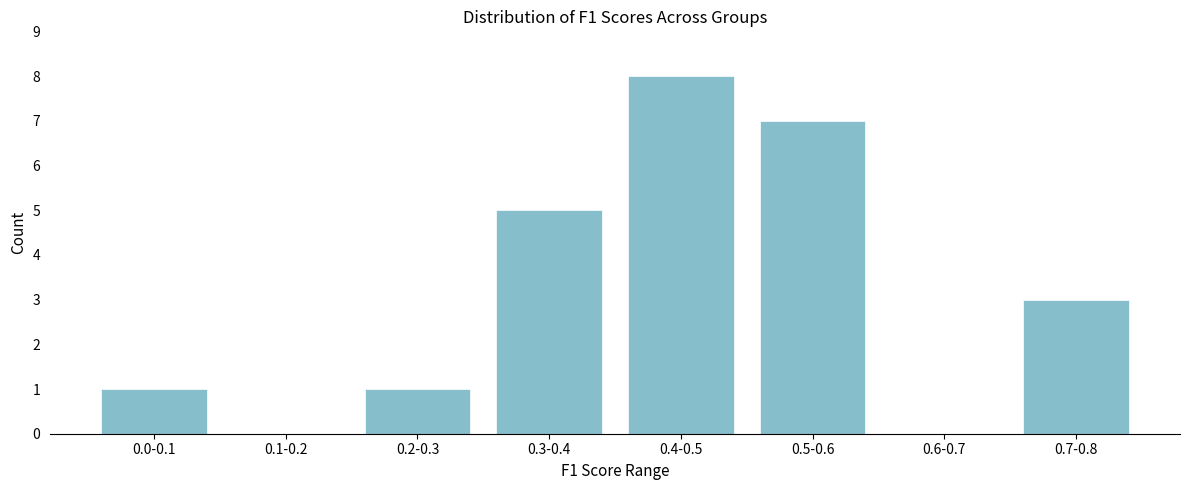

Reading left to right, extract all data points from this chart.

0.0-0.1=1	0.1-0.2=0	0.2-0.3=1	0.3-0.4=5	0.4-0.5=8	0.5-0.6=7	0.6-0.7=0	0.7-0.8=3